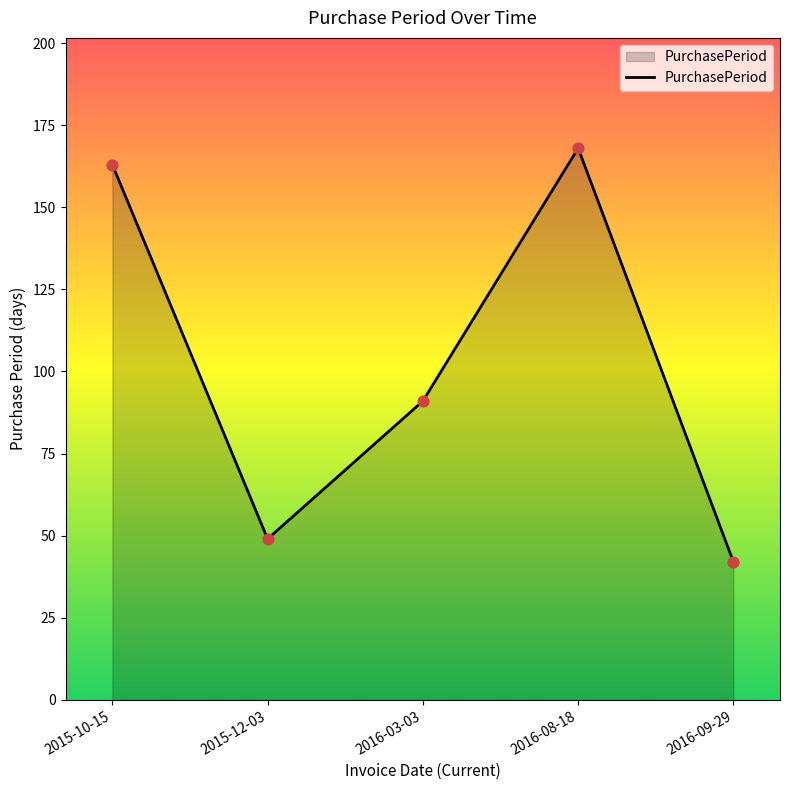

What is the change in value from 2015-10-15 to 2016-08-18?

+5